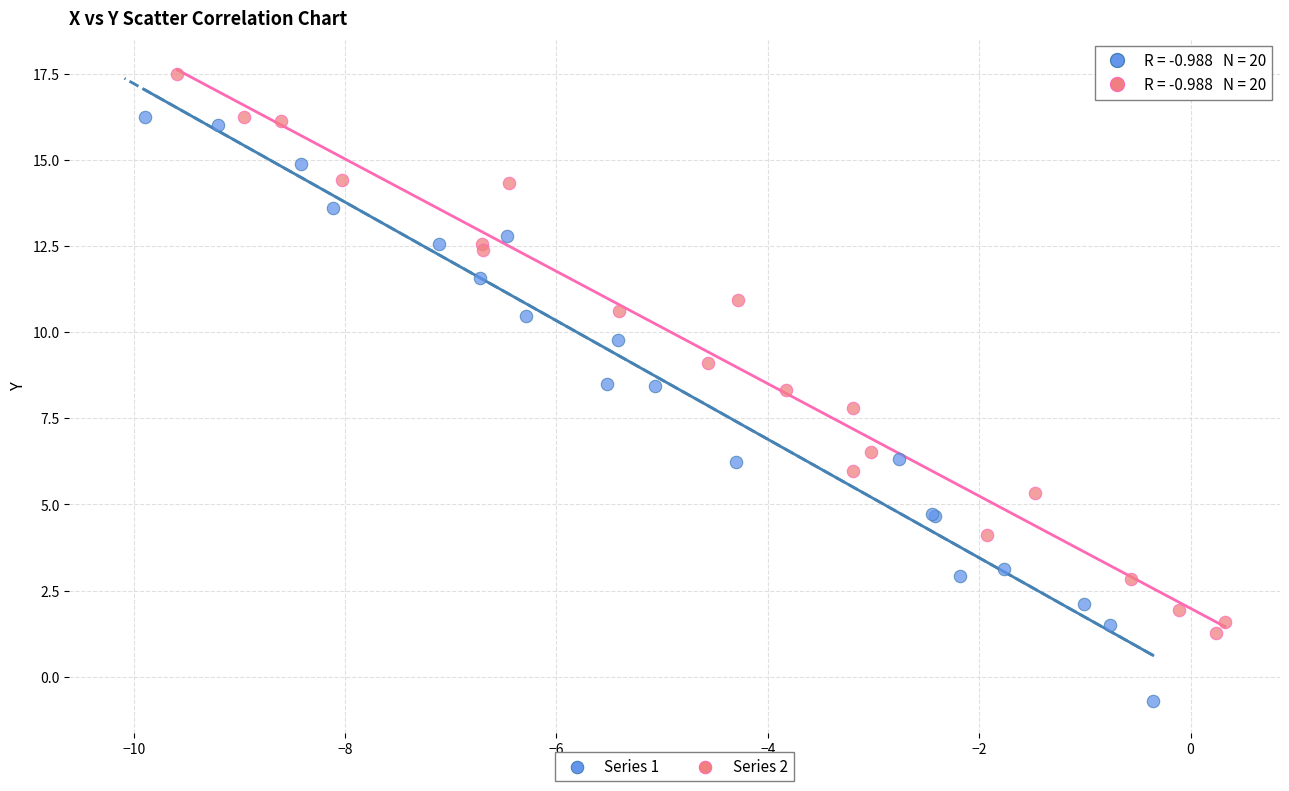

Which series has the largest Y range (max minus min)?

Series 1